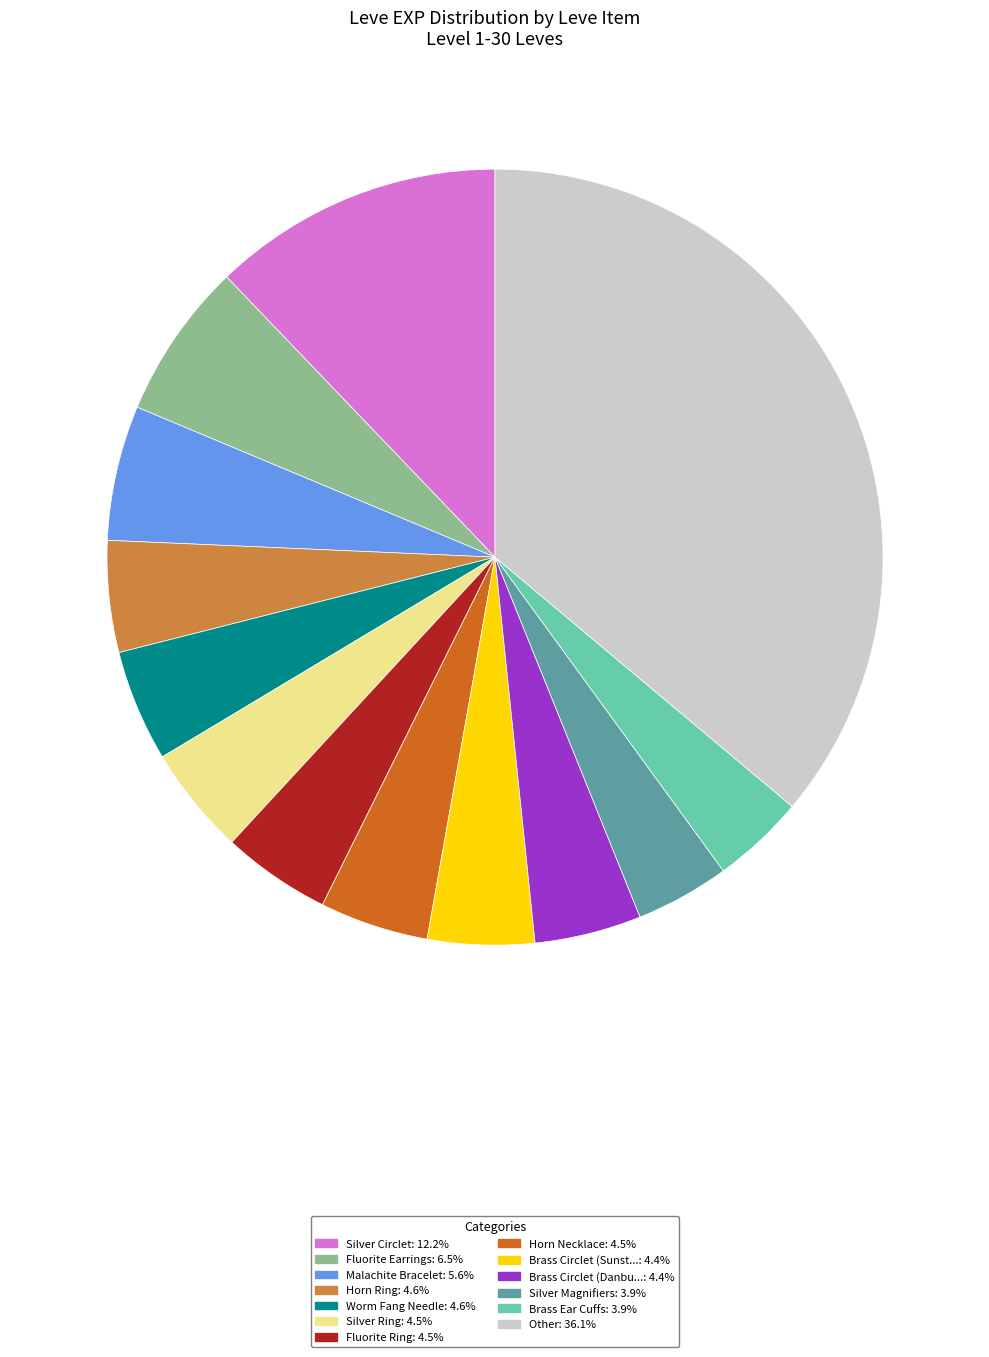

Does any single category account for the majority?

No